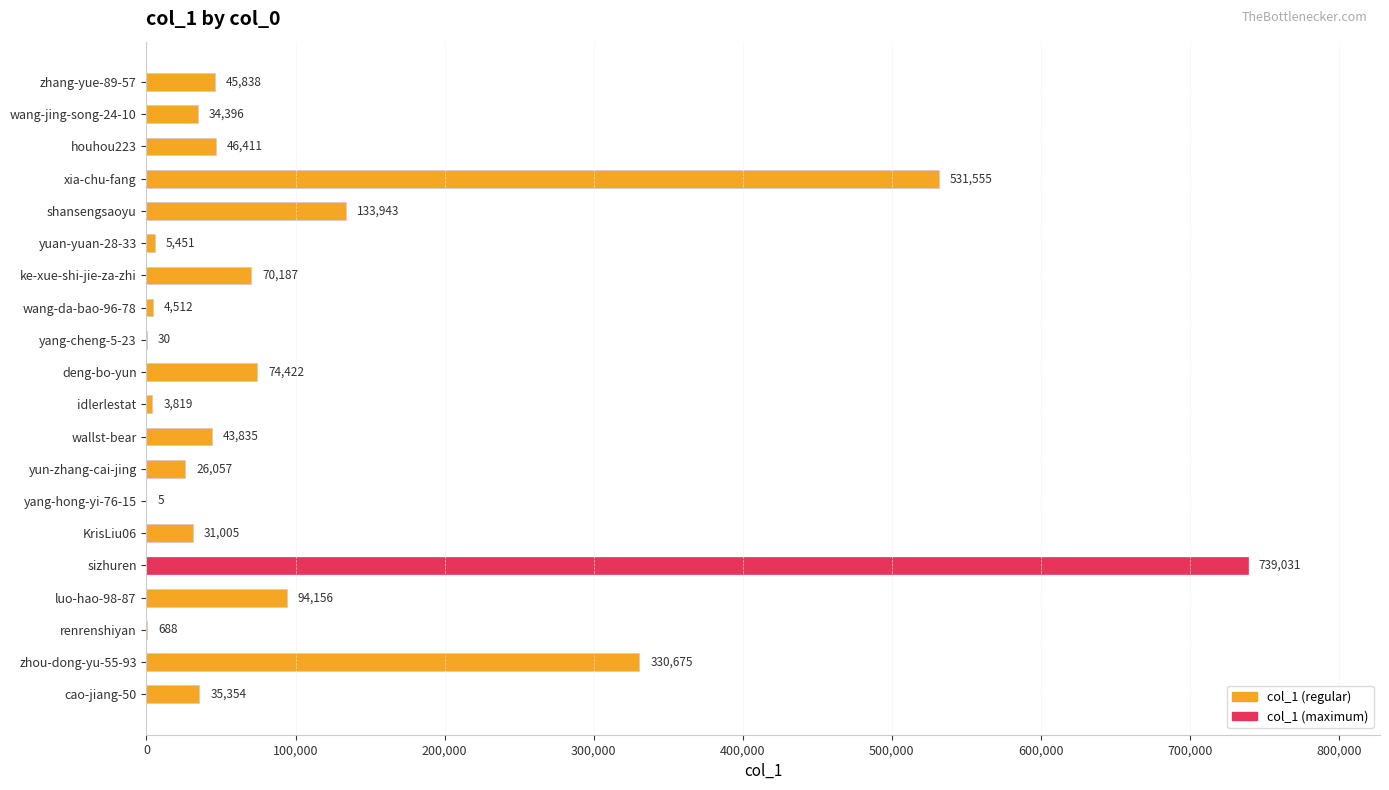

Reading top to bottom, what are all the values shown in this chart?

zhang-yue-89-57=45838	wang-jing-song-24-10=34396	houhou223=46411	xia-chu-fang=531555	shansengsaoyu=133943	yuan-yuan-28-33=5451	ke-xue-shi-jie-za-zhi=70187	wang-da-bao-96-78=4512	yang-cheng-5-23=30	deng-bo-yun=74422	idlerlestat=3819	wallst-bear=43835	yun-zhang-cai-jing=26057	yang-hong-yi-76-15=5	KrisLiu06=31005	sizhuren=739031	luo-hao-98-87=94156	renrenshiyan=688	zhou-dong-yu-55-93=330675	cao-jiang-50=35354